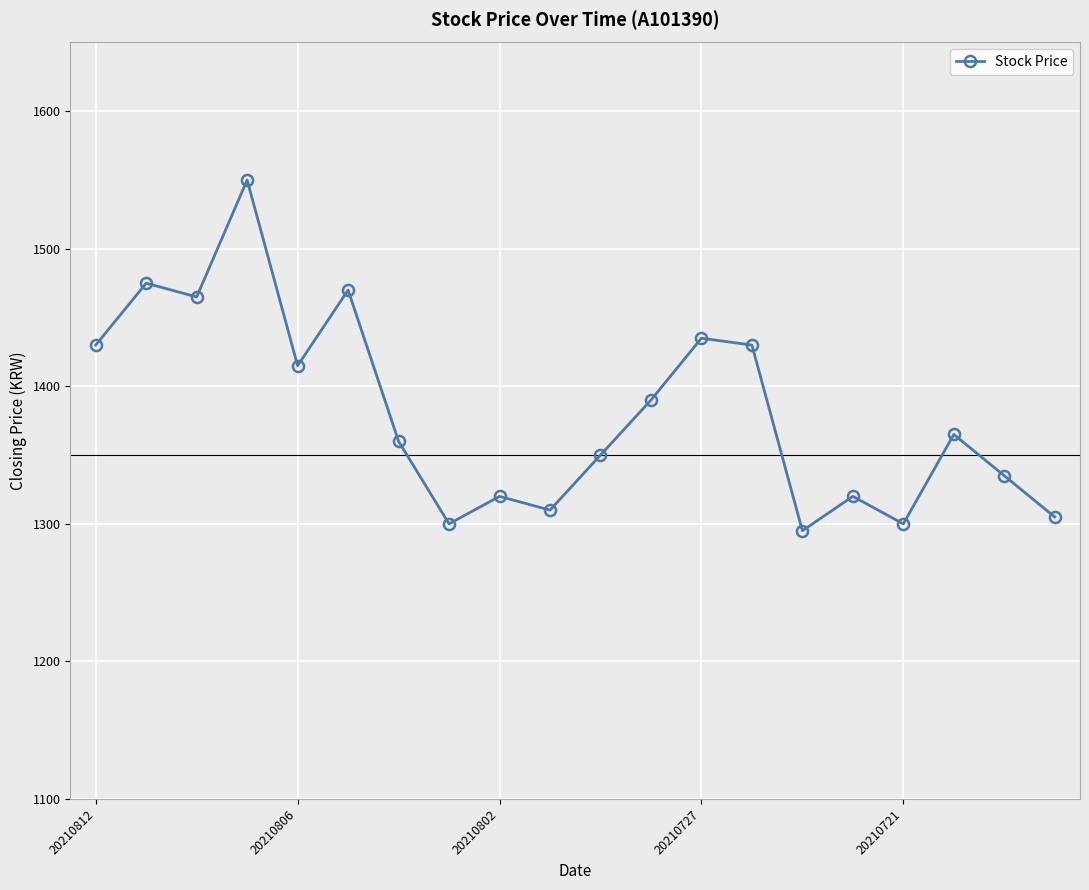

What is the value of the 6th point from the left?

1470